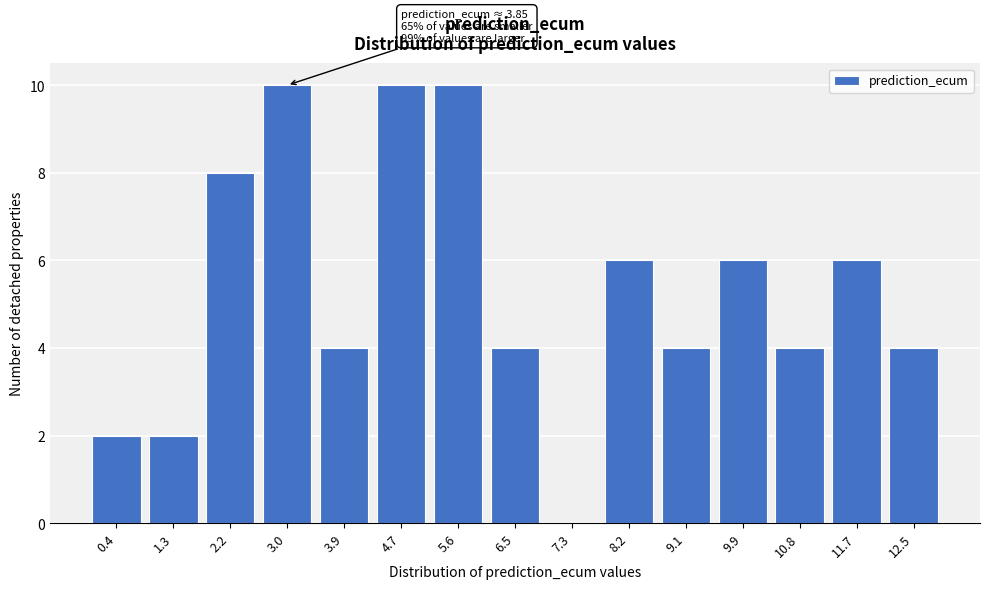

Reading left to right, what are all the values shown in this chart?

0.4=2	1.3=2	2.2=8	3.0=10	3.9=4	4.7=10	5.6=10	6.5=4	7.3=0	8.2=6	9.1=4	9.9=6	10.8=4	11.7=6	12.5=4